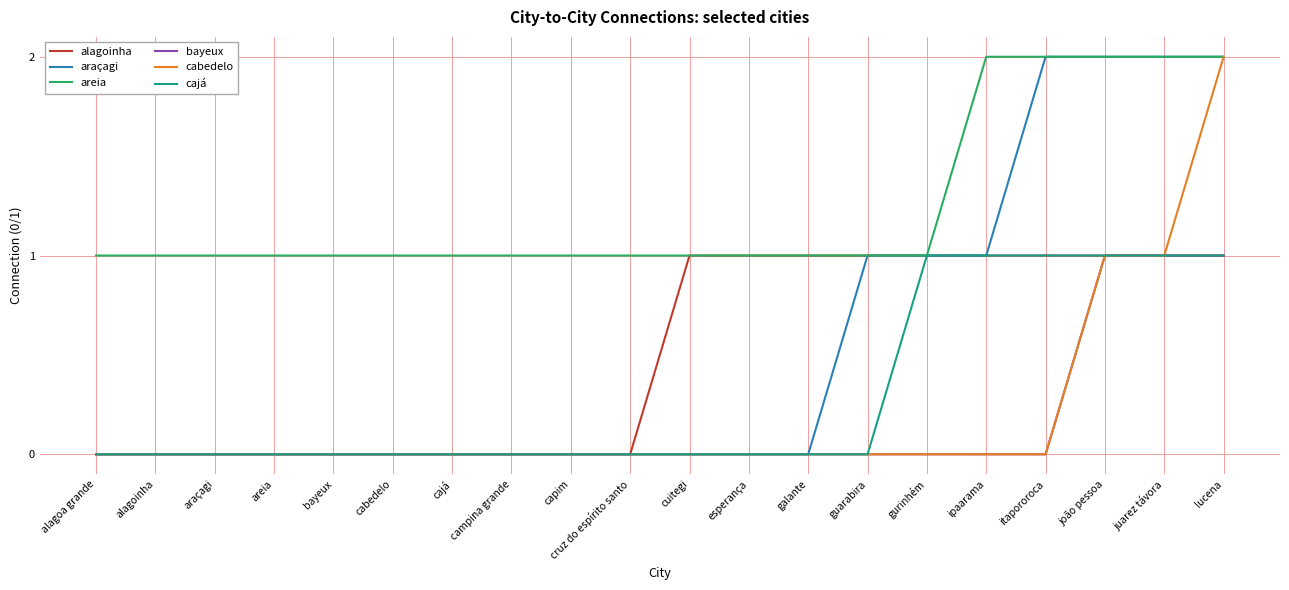

Reading left to right, transcribe all the data shown in this chart.

alagoinha: alagoa grande=0	alagoinha=0	araçagi=0	areia=0	bayeux=0	cabedelo=0	cajá=0	campina grande=0	capim=0	cruz do espírito santo=0	cuitegi=1	esperança=1	galante=1	guarabira=1	gurinhém=1	ipaarama=1	itapororoca=1	joão pessoa=1	juarez távora=1	lucena=1
araçagi: alagoa grande=0	alagoinha=0	araçagi=0	areia=0	bayeux=0	cabedelo=0	cajá=0	campina grande=0	capim=0	cruz do espírito santo=0	cuitegi=0	esperança=0	galante=0	guarabira=1	gurinhém=1	ipaarama=1	itapororoca=2	joão pessoa=2	juarez távora=2	lucena=2
areia: alagoa grande=1	alagoinha=1	araçagi=1	areia=1	bayeux=1	cabedelo=1	cajá=1	campina grande=1	capim=1	cruz do espírito santo=1	cuitegi=1	esperança=1	galante=1	guarabira=1	gurinhém=1	ipaarama=2	itapororoca=2	joão pessoa=2	juarez távora=2	lucena=2
bayeux: alagoa grande=0	alagoinha=0	araçagi=0	areia=0	bayeux=0	cabedelo=0	cajá=0	campina grande=0	capim=0	cruz do espírito santo=0	cuitegi=0	esperança=0	galante=0	guarabira=0	gurinhém=0	ipaarama=0	itapororoca=0	joão pessoa=1	juarez távora=1	lucena=1
cabedelo: alagoa grande=0	alagoinha=0	araçagi=0	areia=0	bayeux=0	cabedelo=0	cajá=0	campina grande=0	capim=0	cruz do espírito santo=0	cuitegi=0	esperança=0	galante=0	guarabira=0	gurinhém=0	ipaarama=0	itapororoca=0	joão pessoa=1	juarez távora=1	lucena=2
cajá: alagoa grande=0	alagoinha=0	araçagi=0	areia=0	bayeux=0	cabedelo=0	cajá=0	campina grande=0	capim=0	cruz do espírito santo=0	cuitegi=0	esperança=0	galante=0	guarabira=0	gurinhém=1	ipaarama=1	itapororoca=1	joão pessoa=1	juarez távora=1	lucena=1